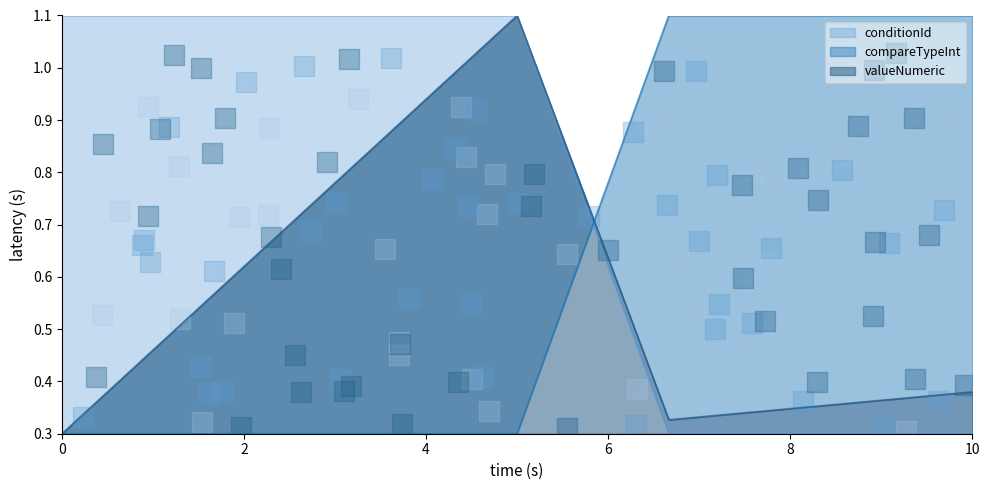

Which series reaches the maximum Y coordinate?

conditionId